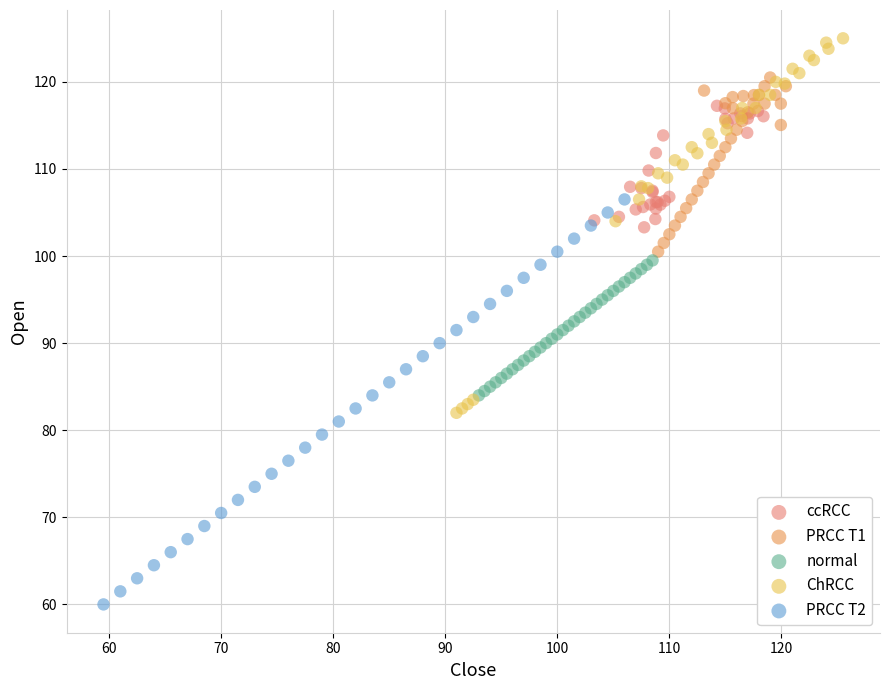

Which series reaches the maximum Y coordinate?

ChRCC